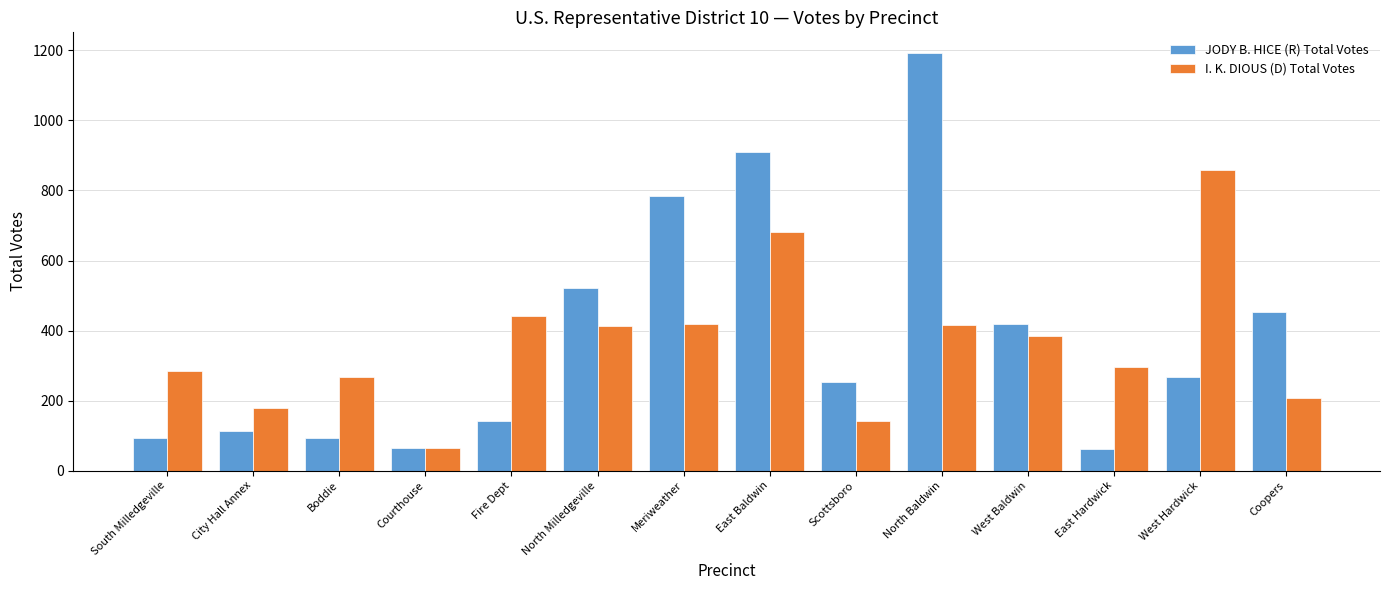

At which label is I. K. DIOUS (D) Total Votes closest to 462?

Fire Dept